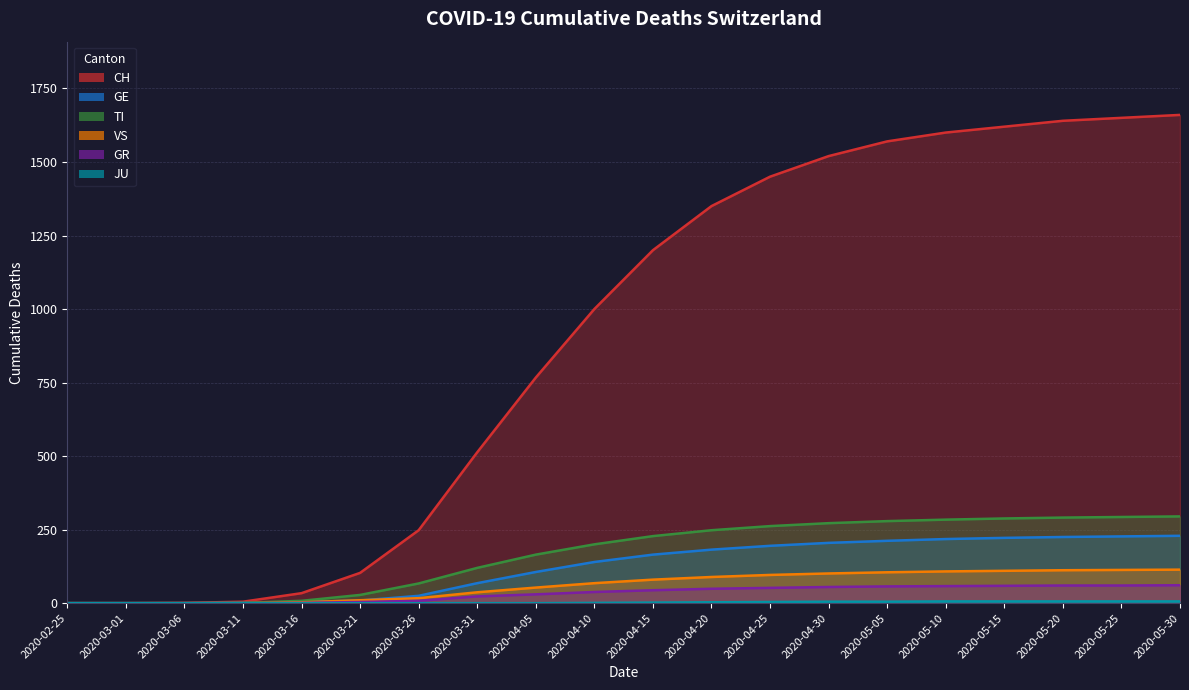

True or false: GE has a value of 227 at 2020-05-25.

True